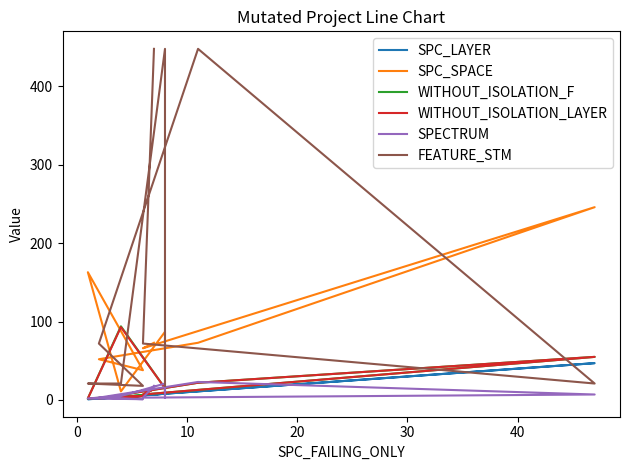

What position from the left is 8?

9